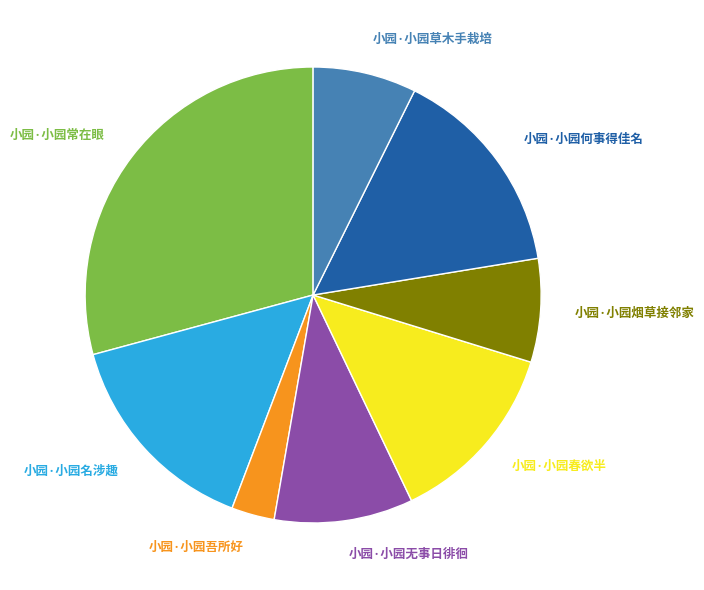

Is the sum of 小园·小园烟草接邻家 and 小园·小园名涉趣 greater than half?

No